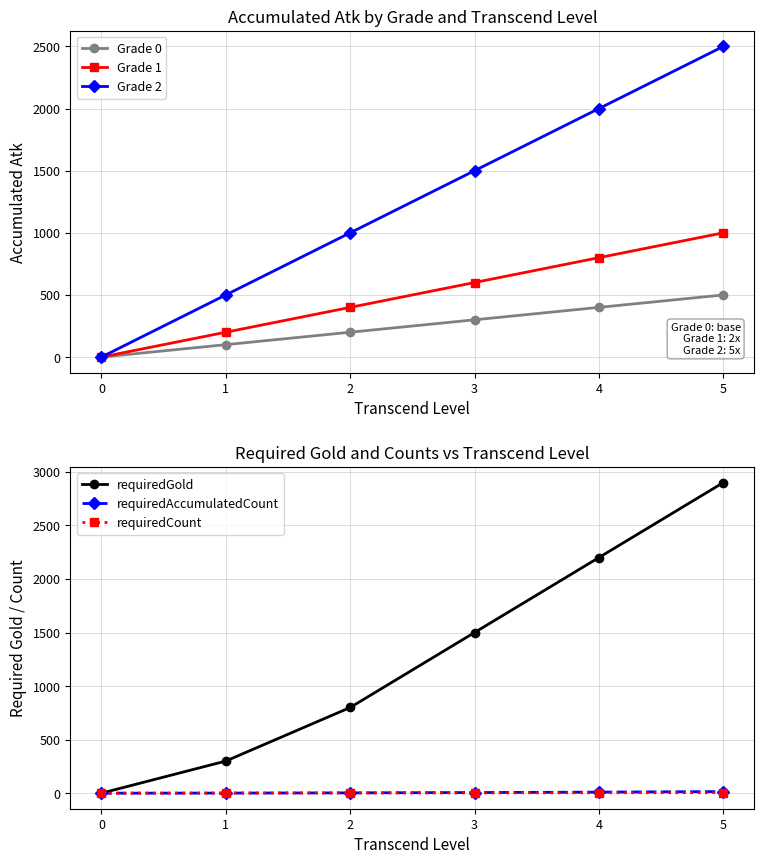

The value of Grade 2 at 5 is 3919. True or false?

False